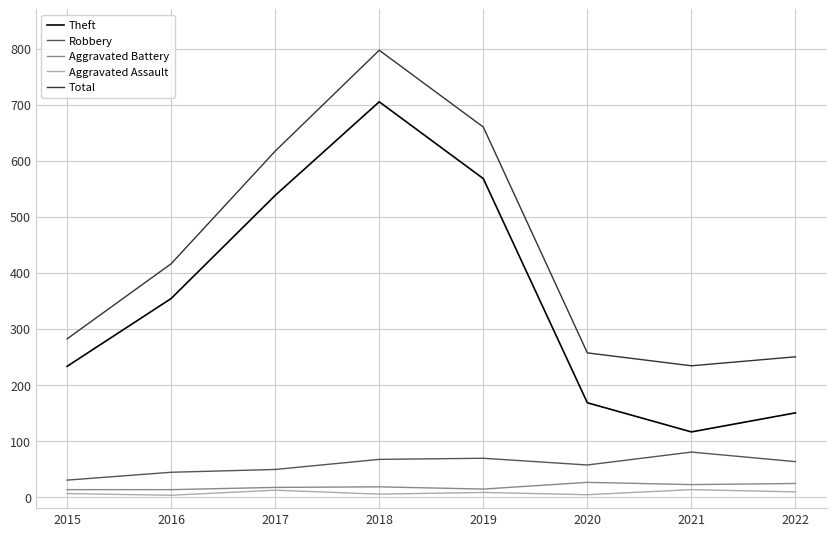

The Total series shows 617 at 2017. True or false?

True